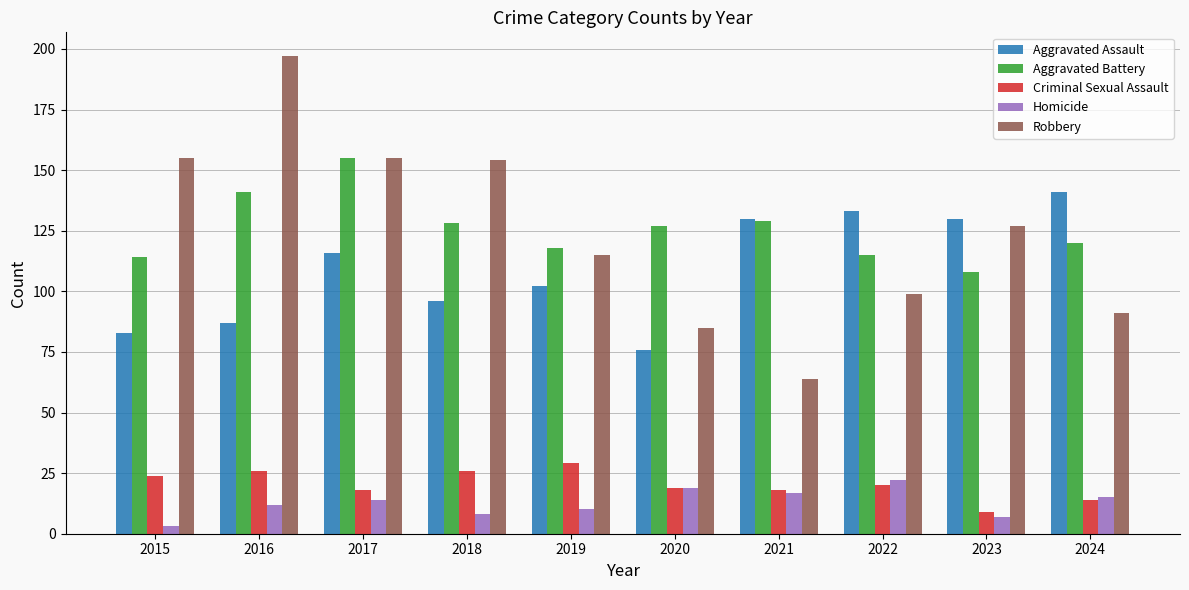

True or false: Aggravated Battery has a value of 118 at 2019.

True